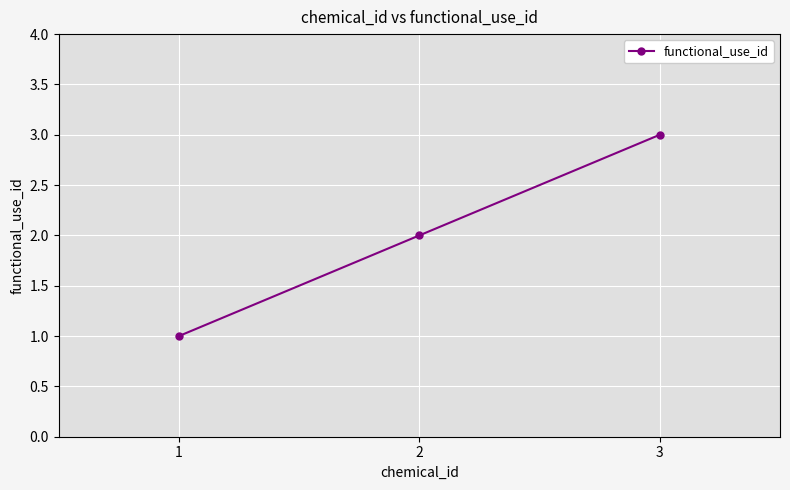

Between 3 and 1, which is larger?

3